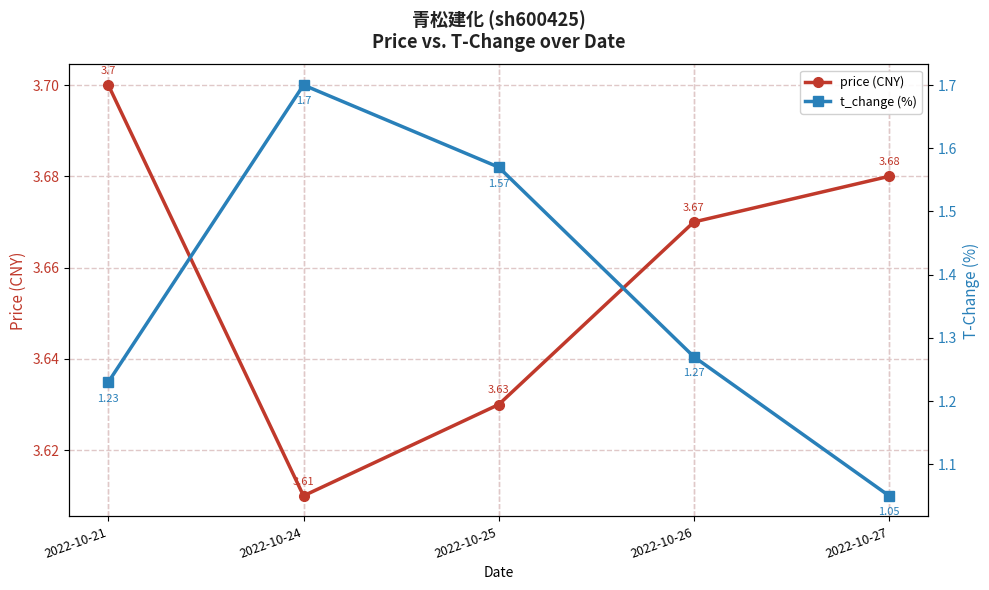

What are all the series names shown in the legend?

price (CNY), t_change (%)